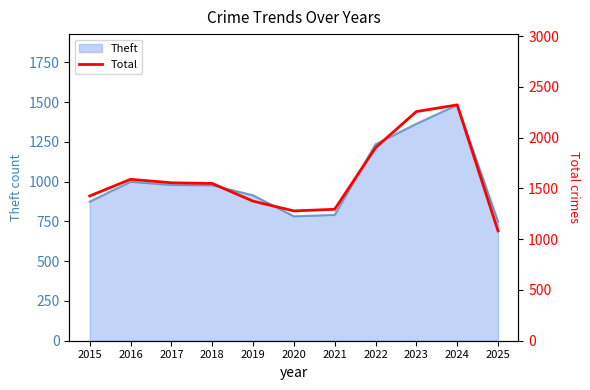

What is the maximum value shown in the chart?

2322